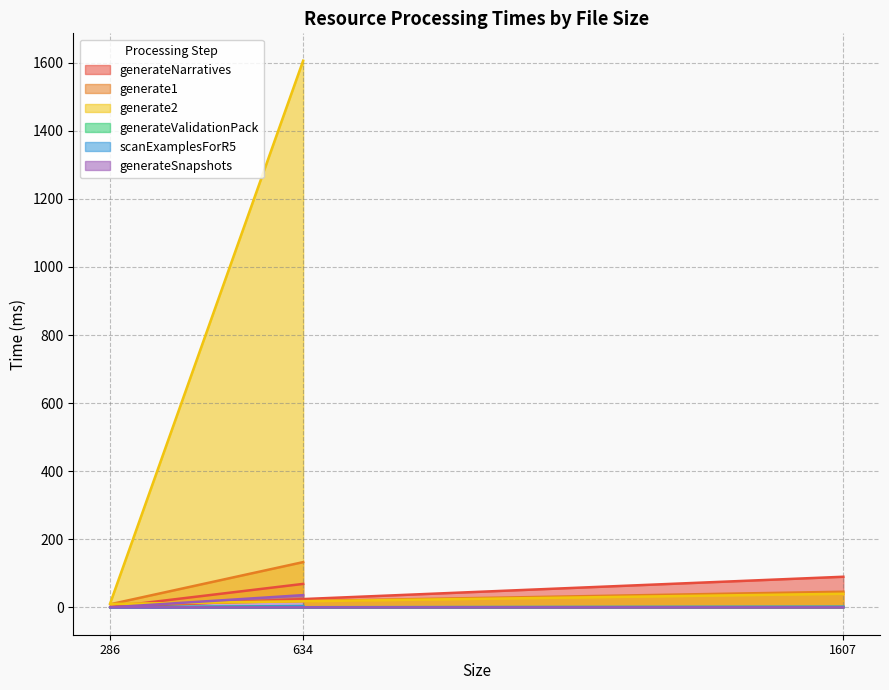

At which label is generateNarratives closest to 45?

634